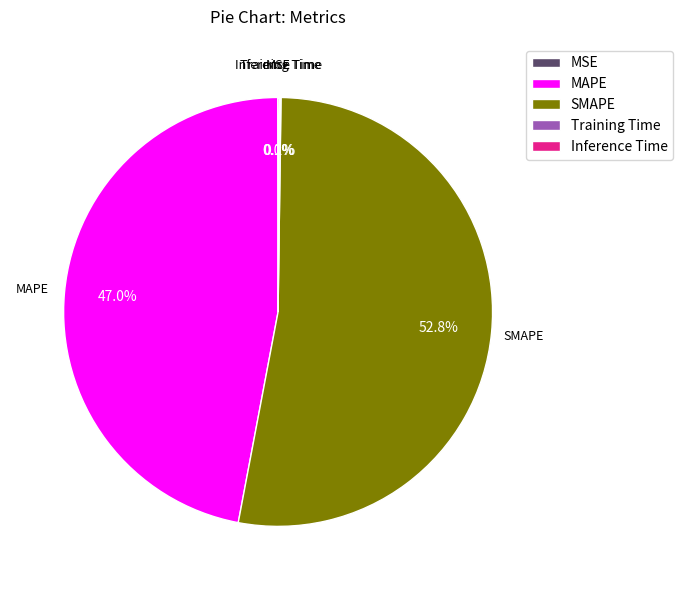

Does any single category account for the majority?

Yes